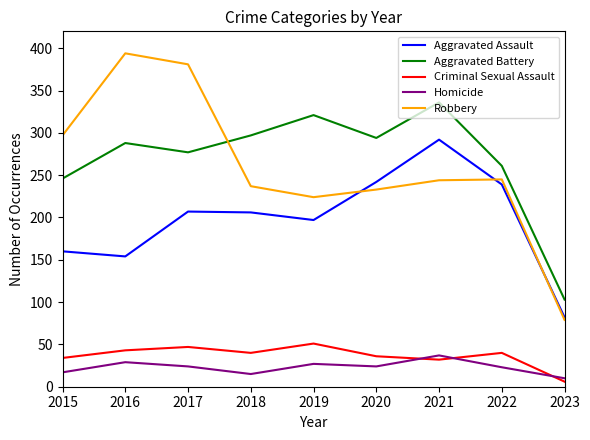

Is the value of Criminal Sexual Assault at 2021 greater than the value of Aggravated Battery at 2019?

No